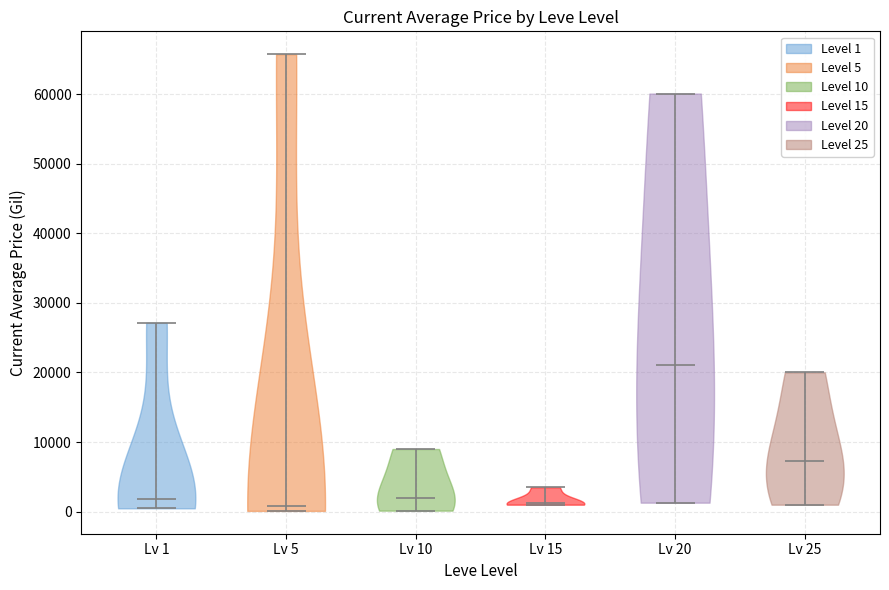

What is the highest point the violin for Lv 10 reaches on the y-axis? The values are not printed on the chart, so give them approximately, as read against the axis.

9000